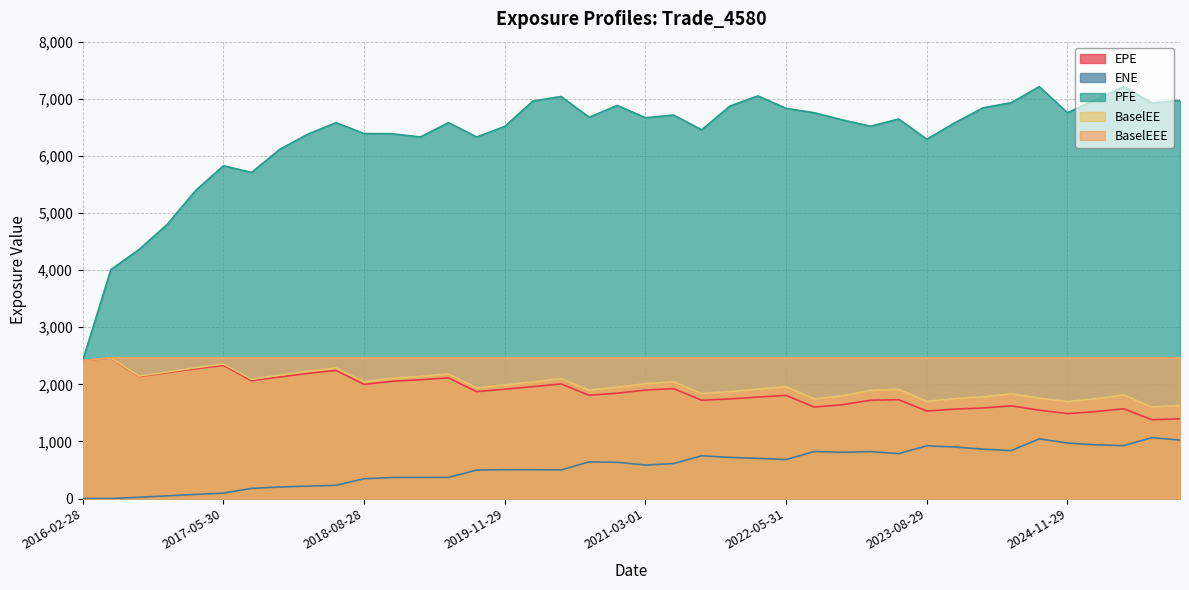

How many lines are shown in the chart?

5